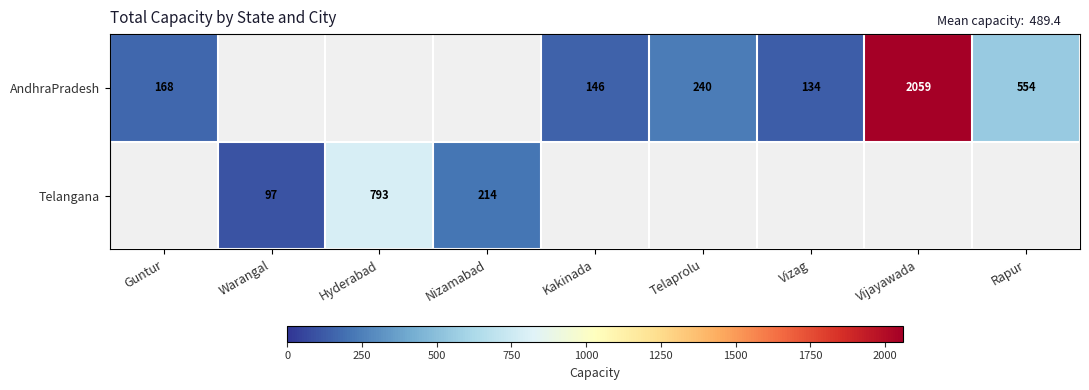

Is it true that AndhraPradesh equals 84 at Guntur?

False